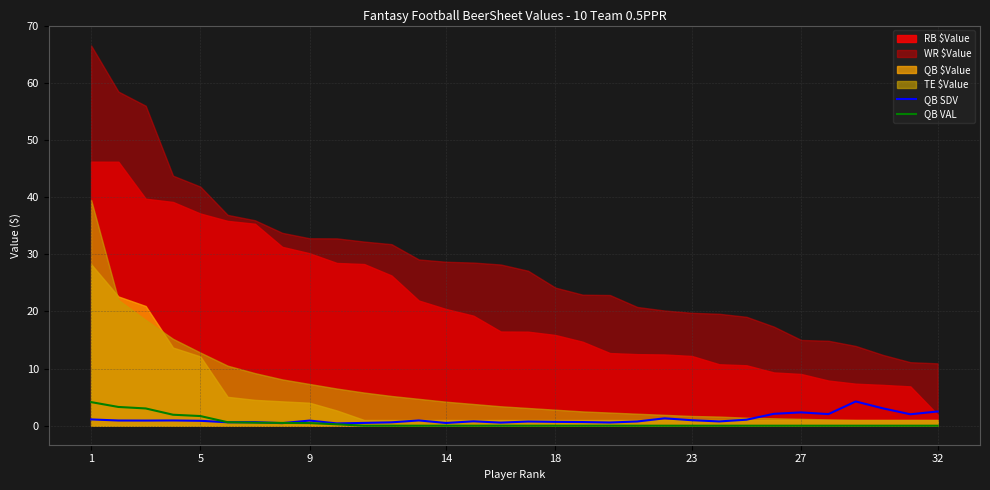

What is the highest value of the QB SDV series?

4.2